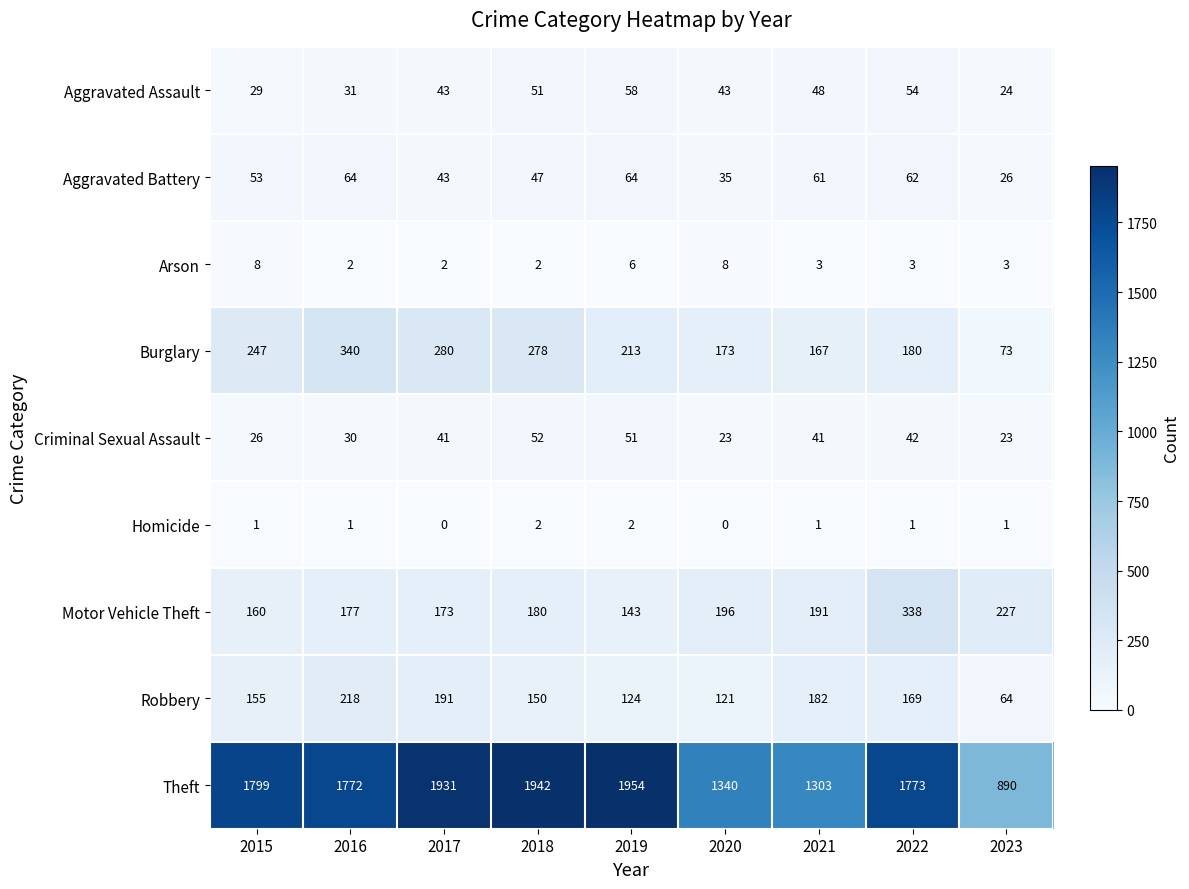

What is the difference between the Robbery values at 2016 and 2023?

154